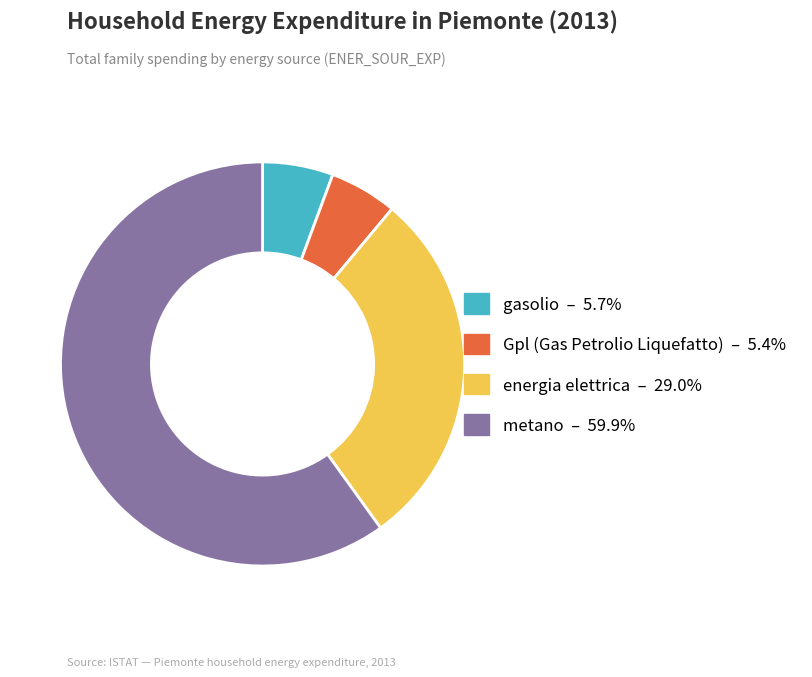

Which has a higher value, energia elettrica or Gpl (Gas Petrolio Liquefatto)?

energia elettrica